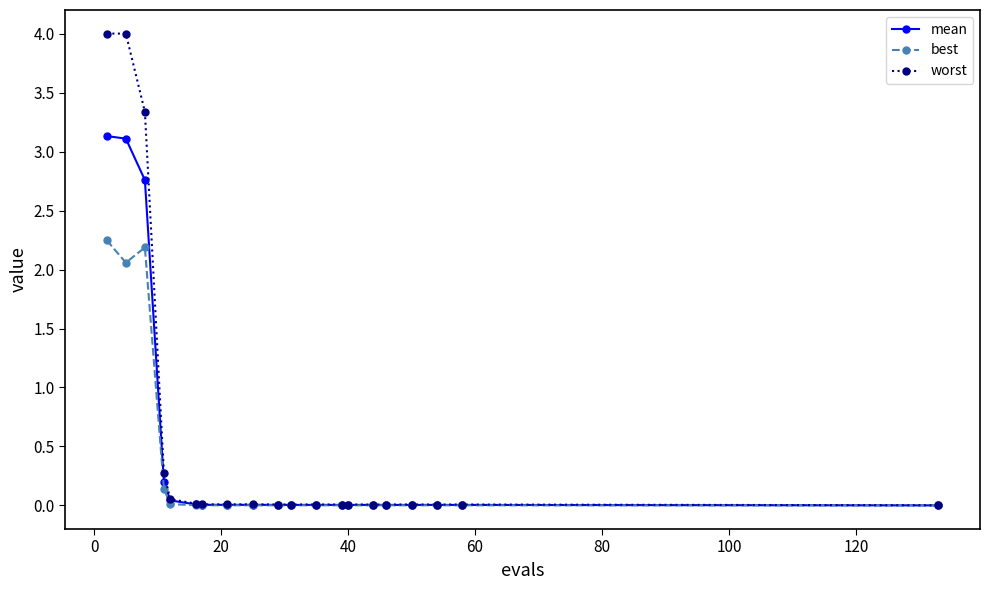

What is the maximum value for mean?

3.1